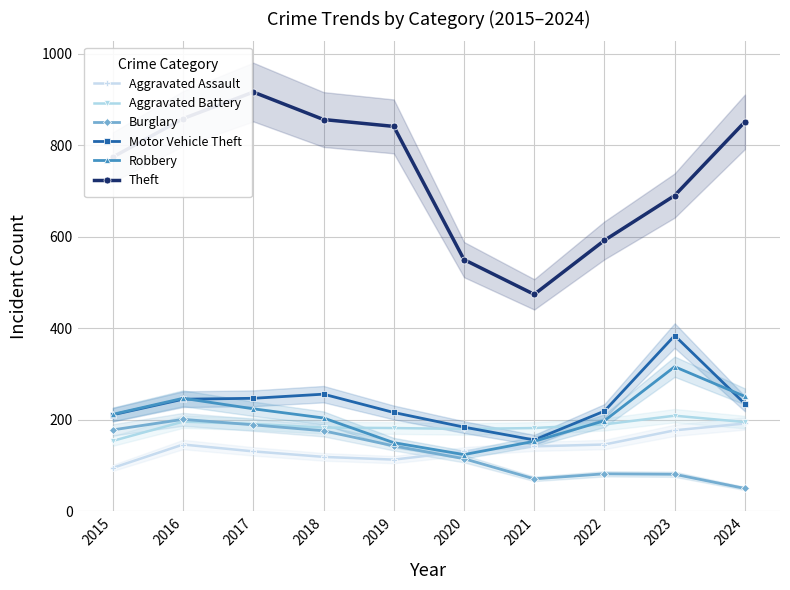

Between which two adjacent categories do Aggravated Assault and Robbery first intersect?

2019 and 2020